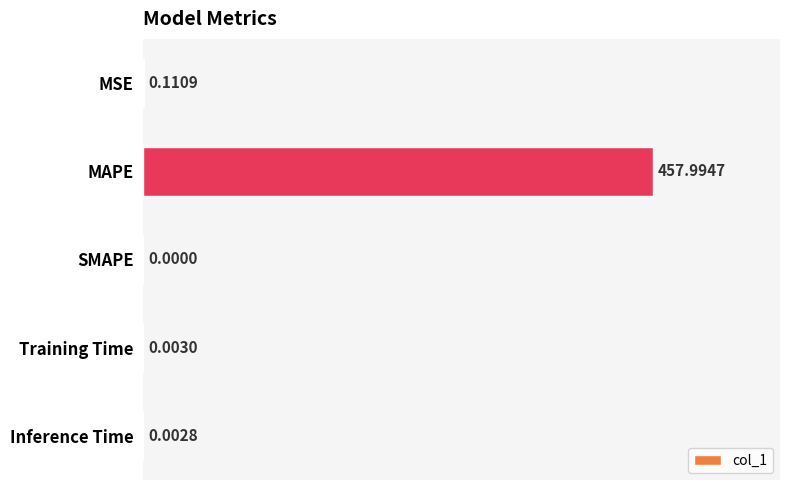

Which label corresponds to the largest value in the chart?

MAPE